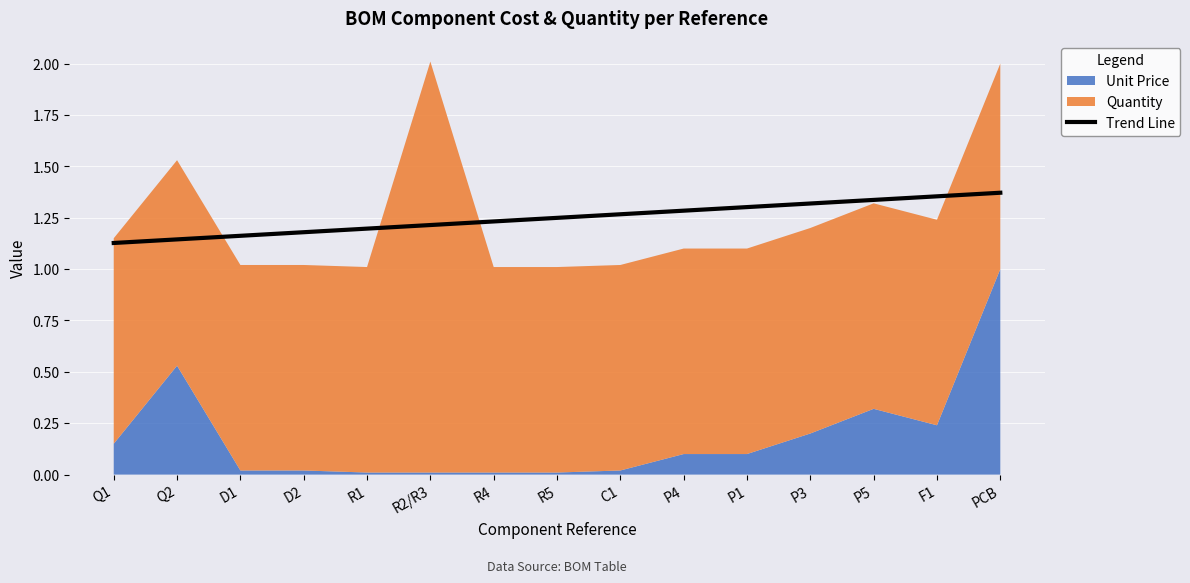

What is the sum of all values?

18.7